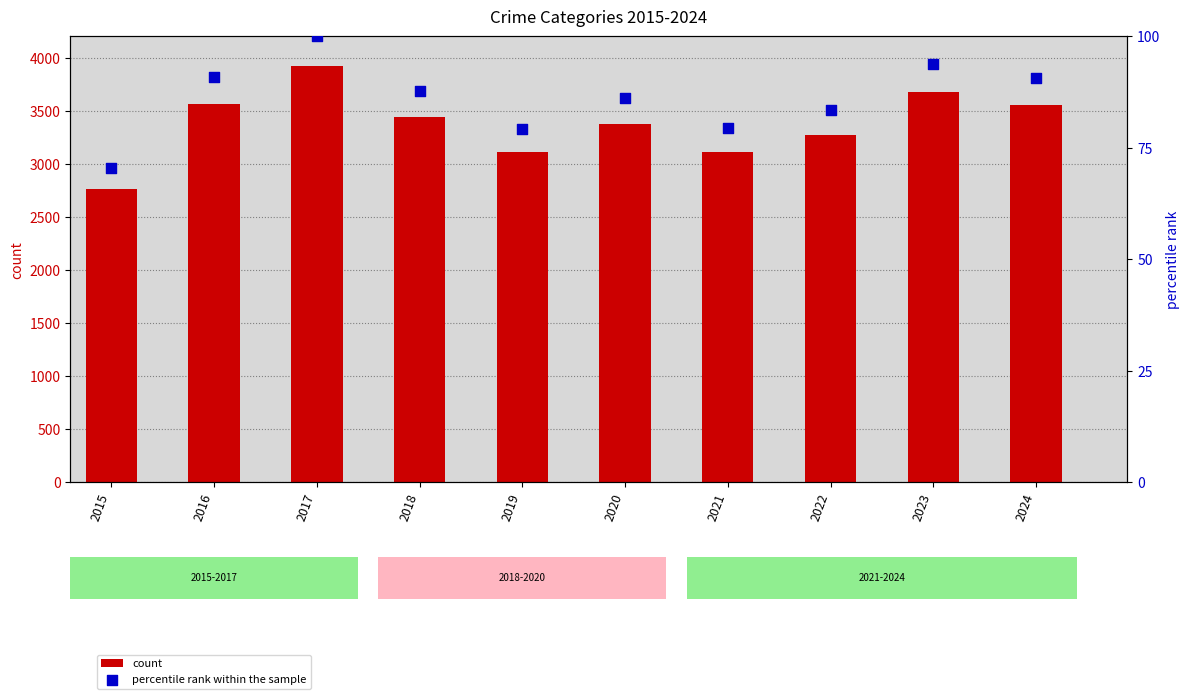

What is the total value across all series at 2024?

3646.7